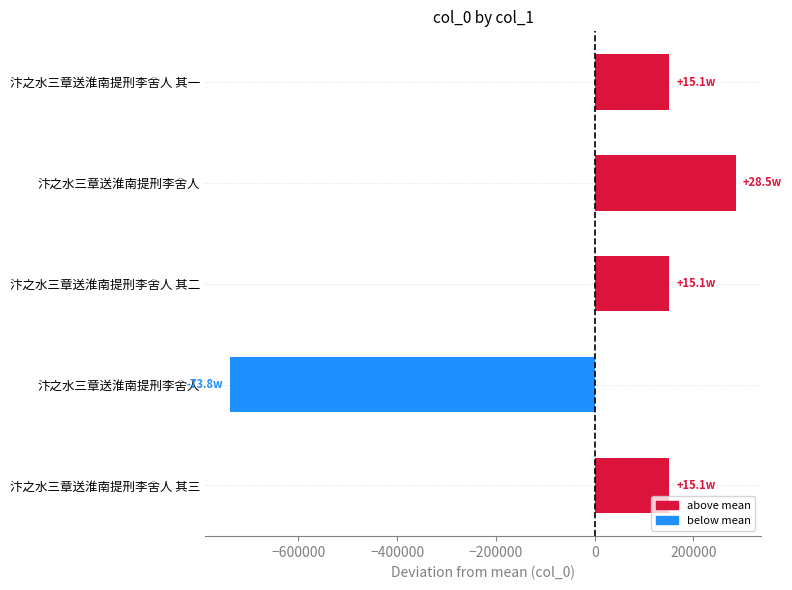

What is the maximum value shown in the chart?

285151.2